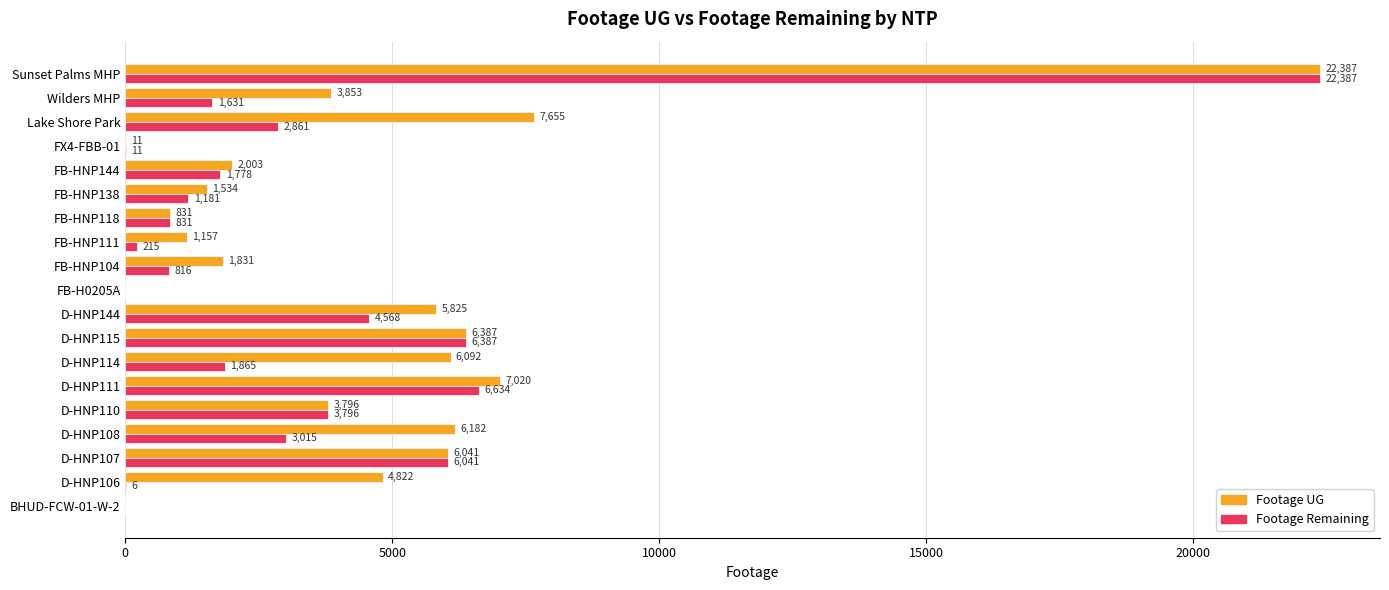

At which category is the sum across all series the highest?

Sunset Palms MHP